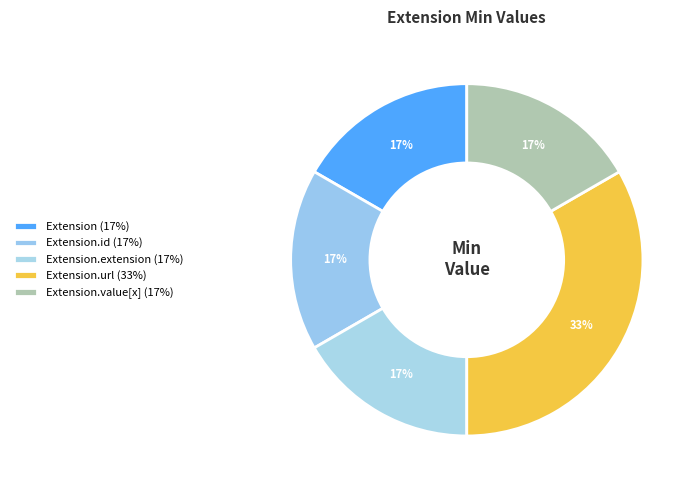

What is the largest slice in the pie chart?

Extension.url (33%)